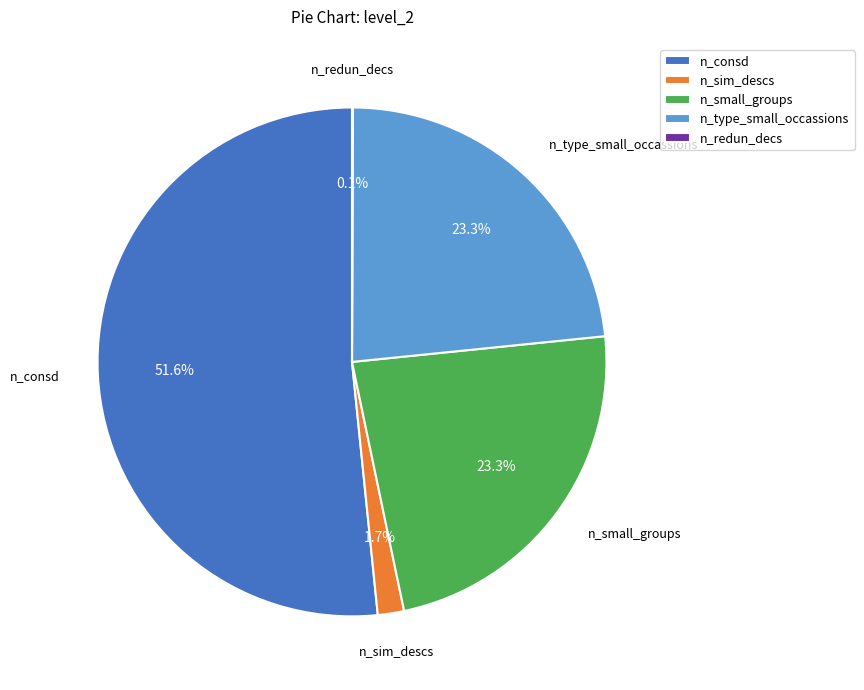

Is the sum of n_sim_descs and n_consd greater than half?

Yes